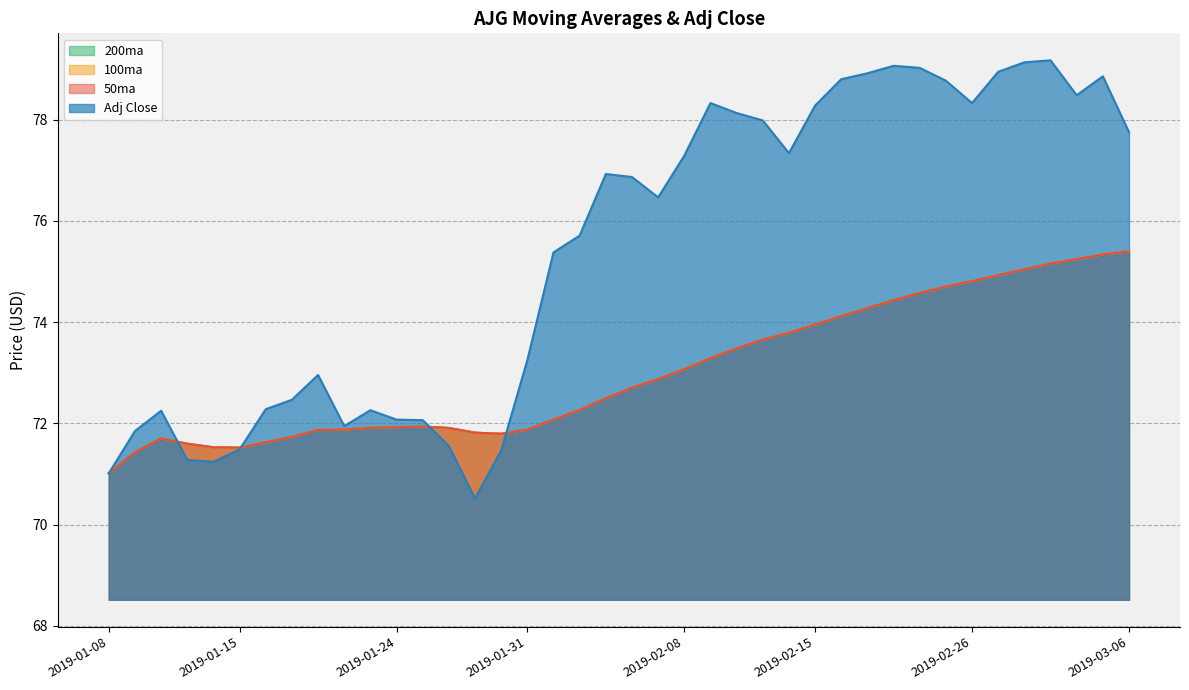

Reading right to left, transcribe all the data shown in this chart.

50ma: 75.4	75.3	75.2	75.2	75.0	74.9	74.8	74.7	74.6	74.4	74.3	74.1	74.0	73.8	73.7	73.5	73.3	73.1	72.9	72.7	72.5	72.3	72.1	71.9	71.8	71.8	71.9	71.9	71.9	71.9	71.9	71.9	71.7	71.6	71.5	71.5	71.6	71.7	71.4	71.0
100ma: 75.4	75.3	75.2	75.2	75.0	74.9	74.8	74.7	74.6	74.4	74.3	74.1	74.0	73.8	73.7	73.5	73.3	73.1	72.9	72.7	72.5	72.3	72.1	71.9	71.8	71.8	71.9	71.9	71.9	71.9	71.9	71.9	71.7	71.6	71.5	71.5	71.6	71.7	71.4	71.0
200ma: 75.4	75.3	75.2	75.2	75.0	74.9	74.8	74.7	74.6	74.4	74.3	74.1	74.0	73.8	73.7	73.5	73.3	73.1	72.9	72.7	72.5	72.3	72.1	71.9	71.8	71.8	71.9	71.9	71.9	71.9	71.9	71.9	71.7	71.6	71.5	71.5	71.6	71.7	71.4	71.0
Adj Close: 77.8	78.9	78.5	79.2	79.1	78.9	78.3	78.8	79.0	79.1	78.9	78.8	78.3	77.3	78.0	78.1	78.3	77.3	76.5	76.9	76.9	75.7	75.4	73.3	71.5	70.5	71.6	72.1	72.1	72.3	71.9	73.0	72.5	72.3	71.5	71.2	71.3	72.3	71.8	71.0